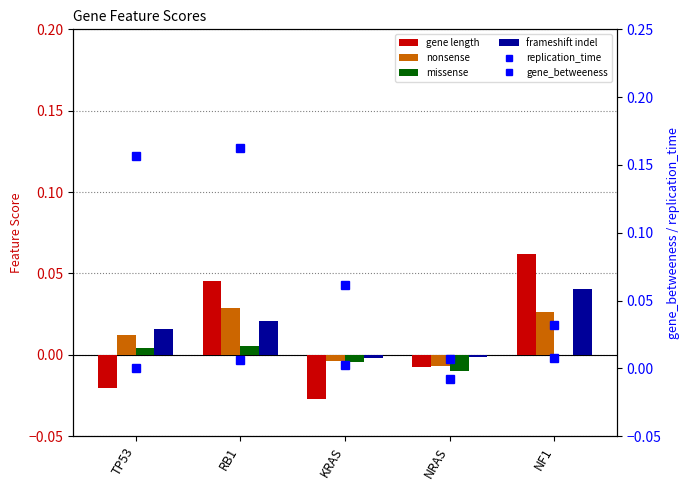

Reading left to right, transcribe all the data shown in this chart.

gene length: TP53=-0.0	RB1=0.0	KRAS=-0.0	NRAS=-0.0	NF1=0.1
nonsense: TP53=0.0	RB1=0.0	KRAS=-0.0	NRAS=-0.0	NF1=0.0
missense: TP53=0.0	RB1=0.0	KRAS=-0.0	NRAS=-0.0	NF1=0.0
frameshift indel: TP53=0.0	RB1=0.0	KRAS=-0.0	NRAS=-0.0	NF1=0.0
replication_time: TP53=0.0	RB1=0.0	KRAS=0.0	NRAS=0.0	NF1=0.0
gene_betweeness: TP53=0.2	RB1=0.2	KRAS=0.1	NRAS=-0.0	NF1=0.0